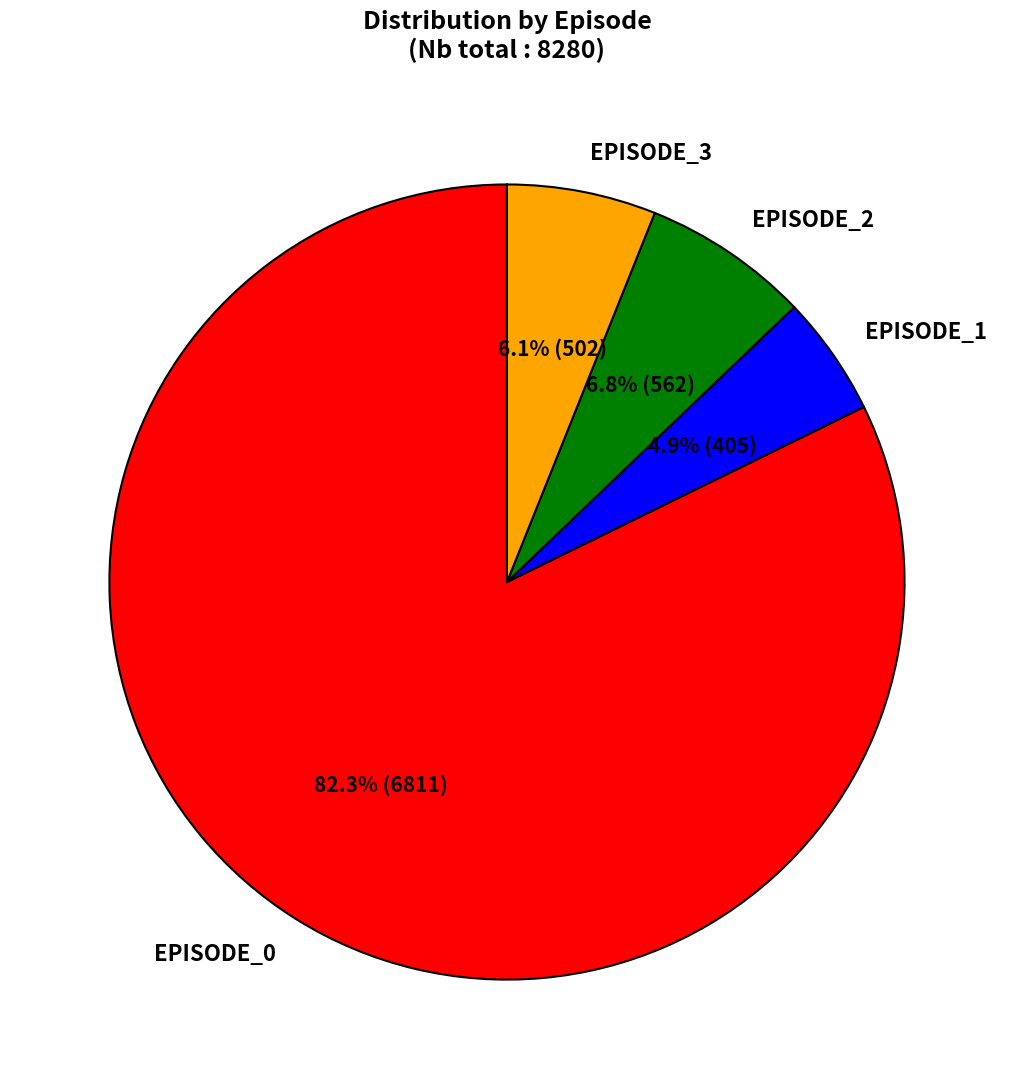

To the nearest percent, what percentage of the pie is EPISODE_0?

82%